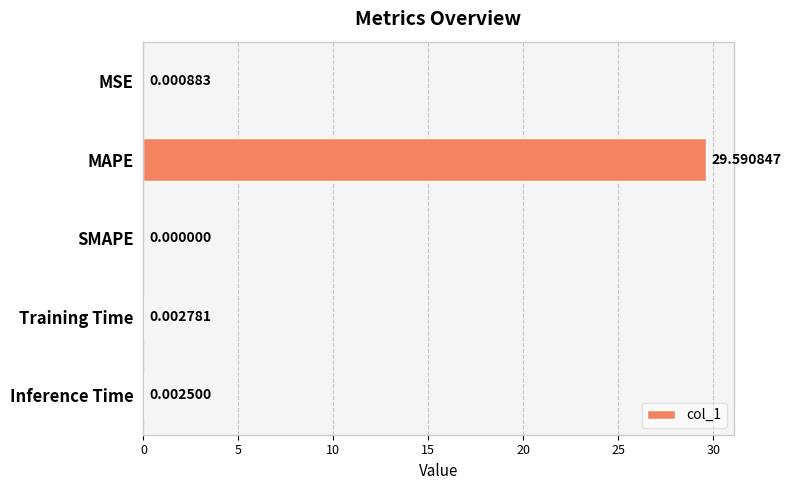

Where is the data nearest to the value 14?

Training Time